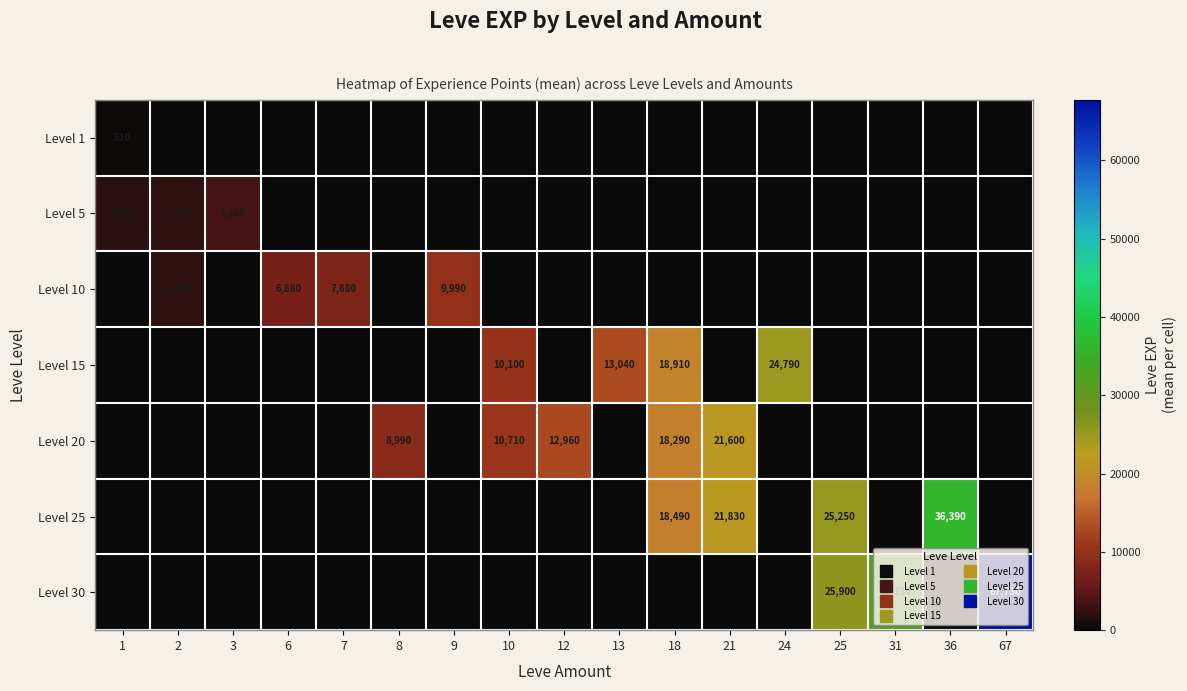

At how many categories does at least one series exceed 61464?

1